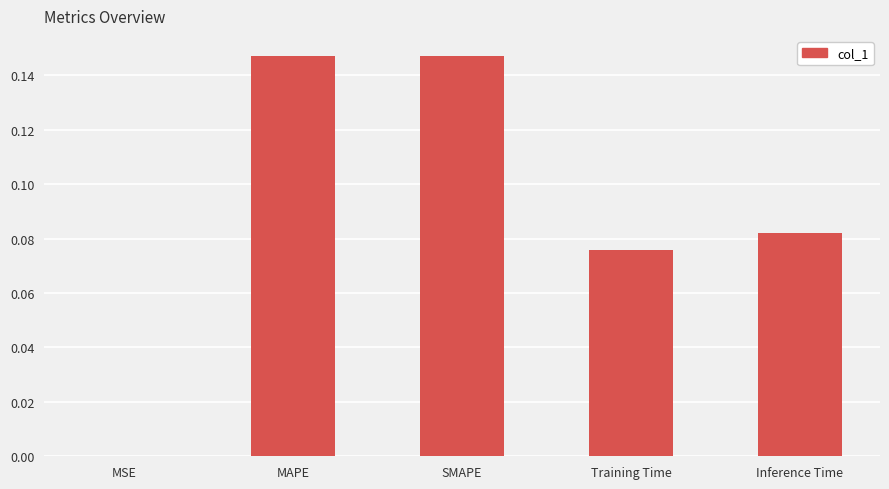

The value at MAPE is 0.2. True or false?

False